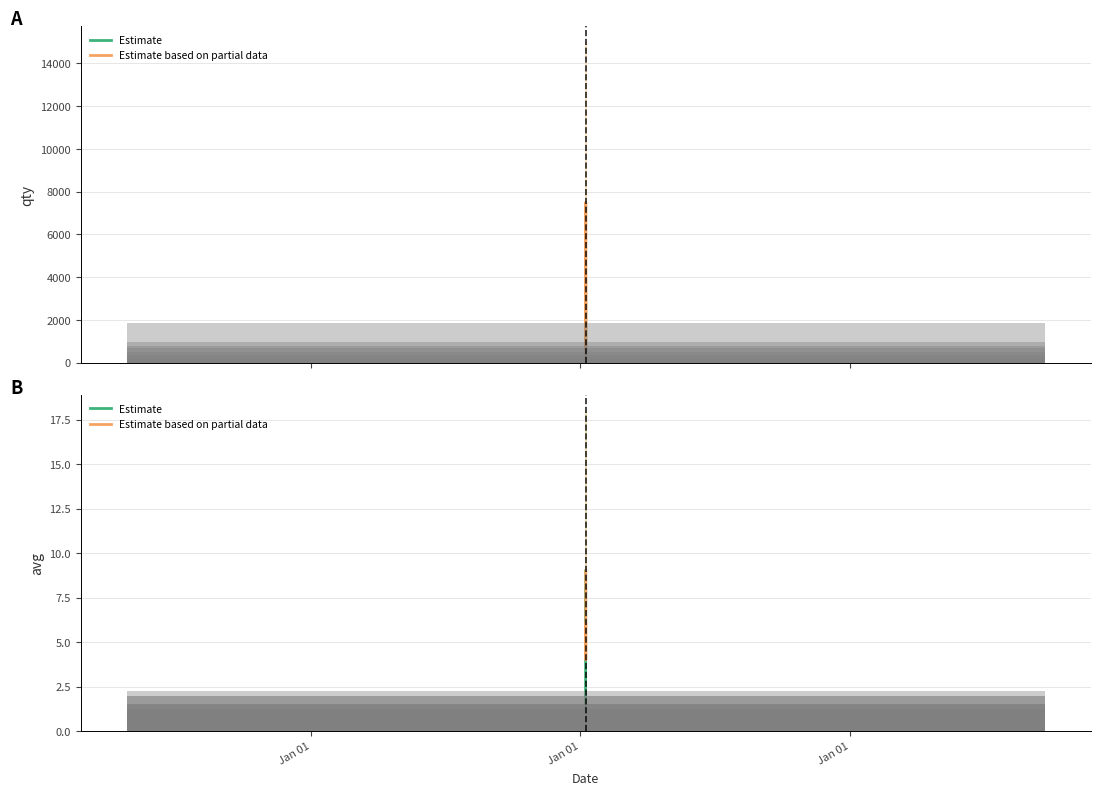

What is the value of the qty bar at the 4th from the left?

1980